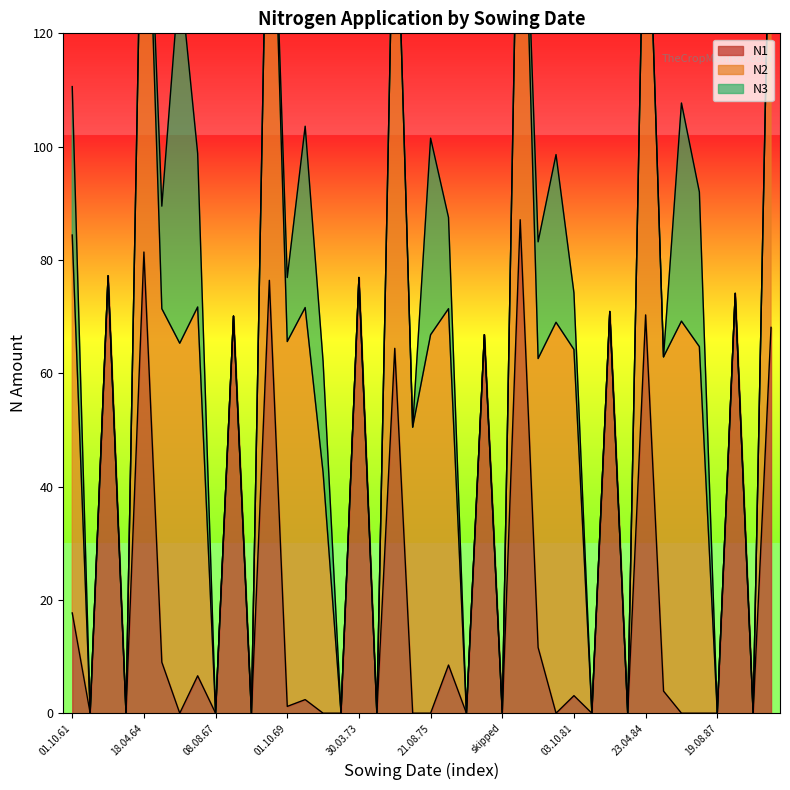

How many intersections are there between N1 and N3?

4